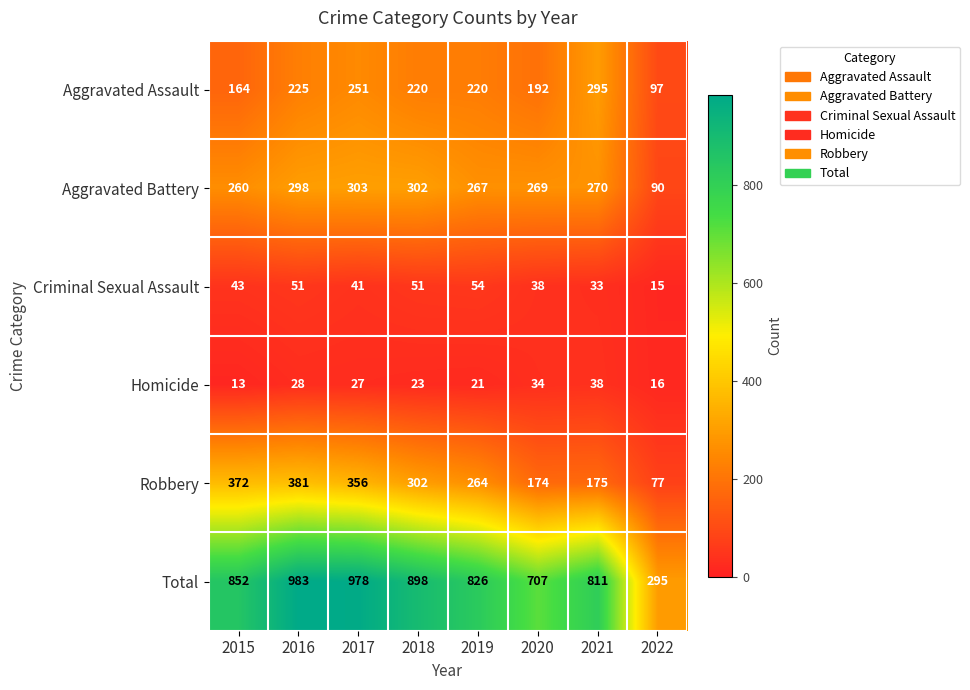

What is the sum of the Total values at 2016 and 2019?

1809